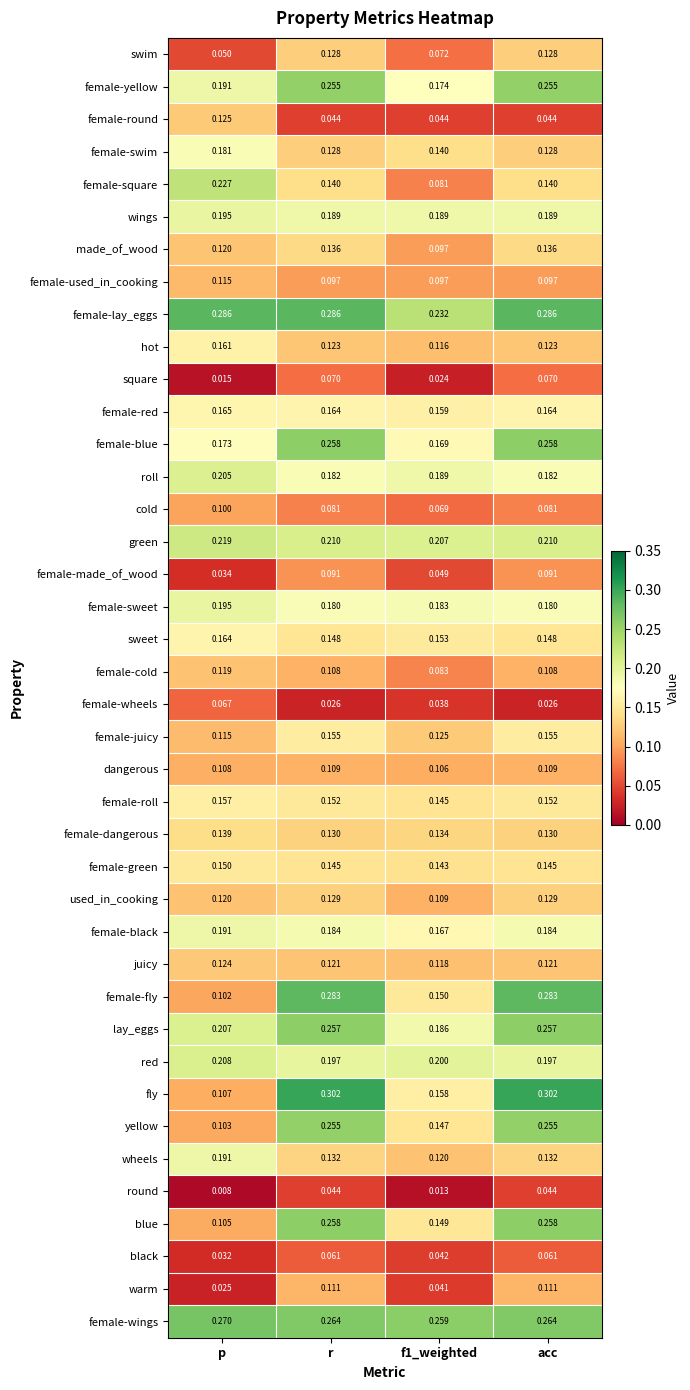

Count the number of data series in this chart.

40